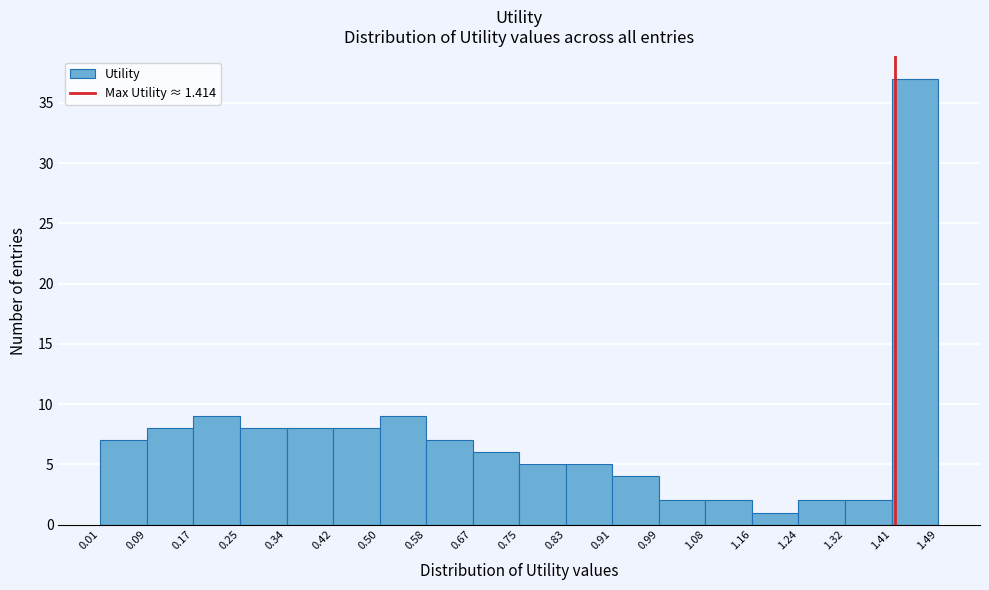

What is the height of the bar covering 0.50 to 0.58 on the x-axis? The values are not printed on the chart, so give them approximately, as read against the axis.

9